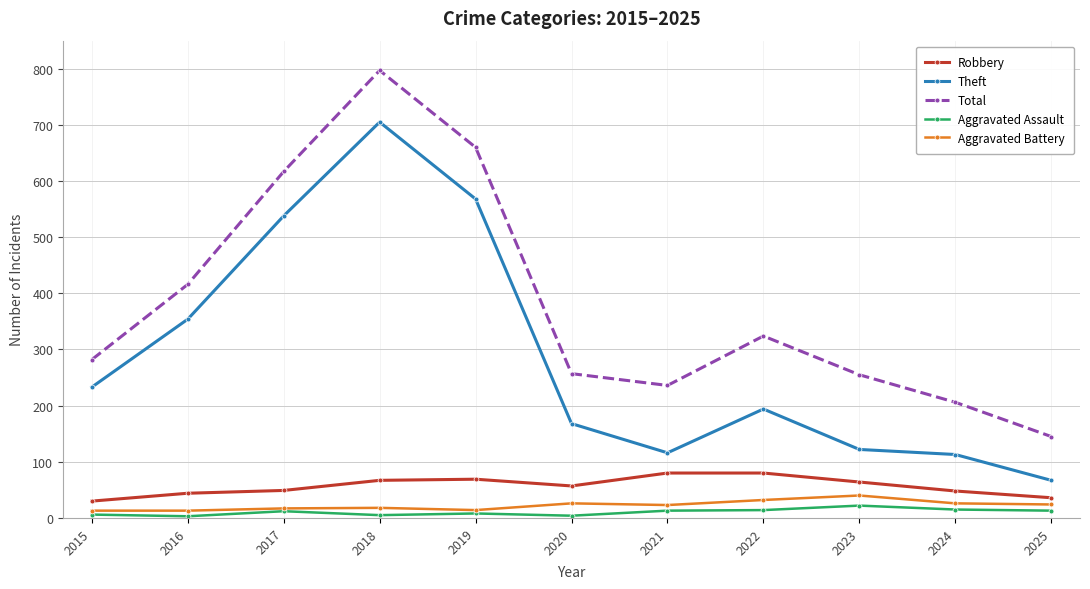

True or false: Aggravated Assault has a value of 6 at 2015.

True